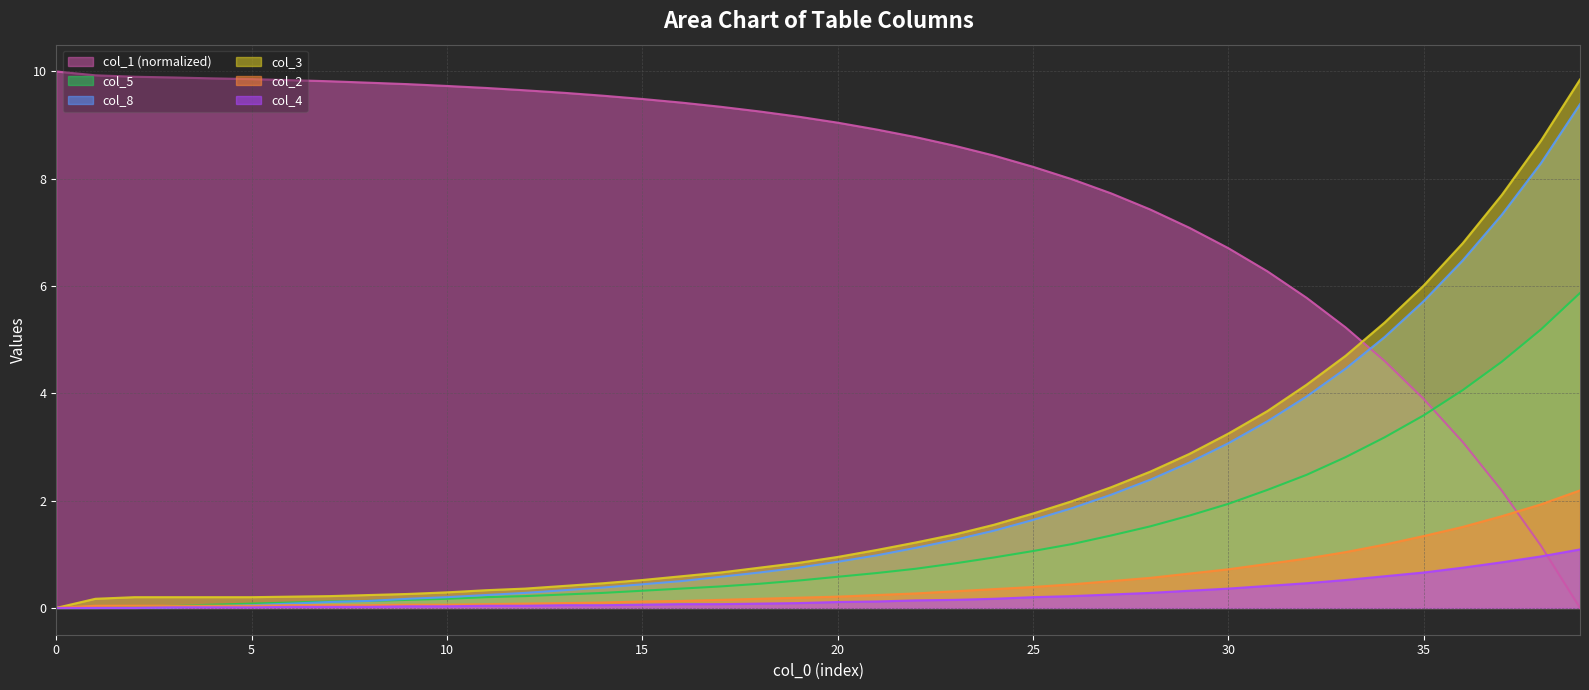

True or false: col_2 has more than 2 points higher than both neighbors.

False